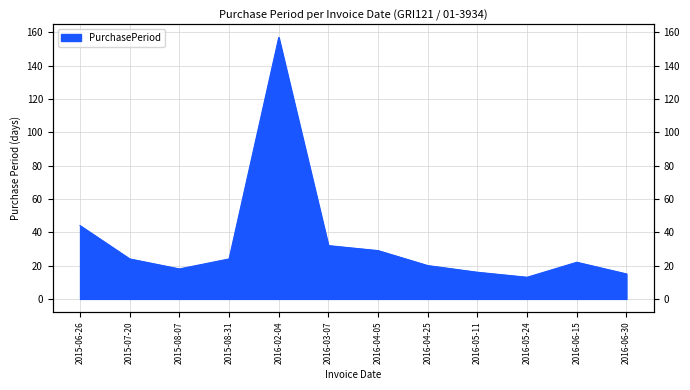

What is the difference between the second highest and minimum values?

31